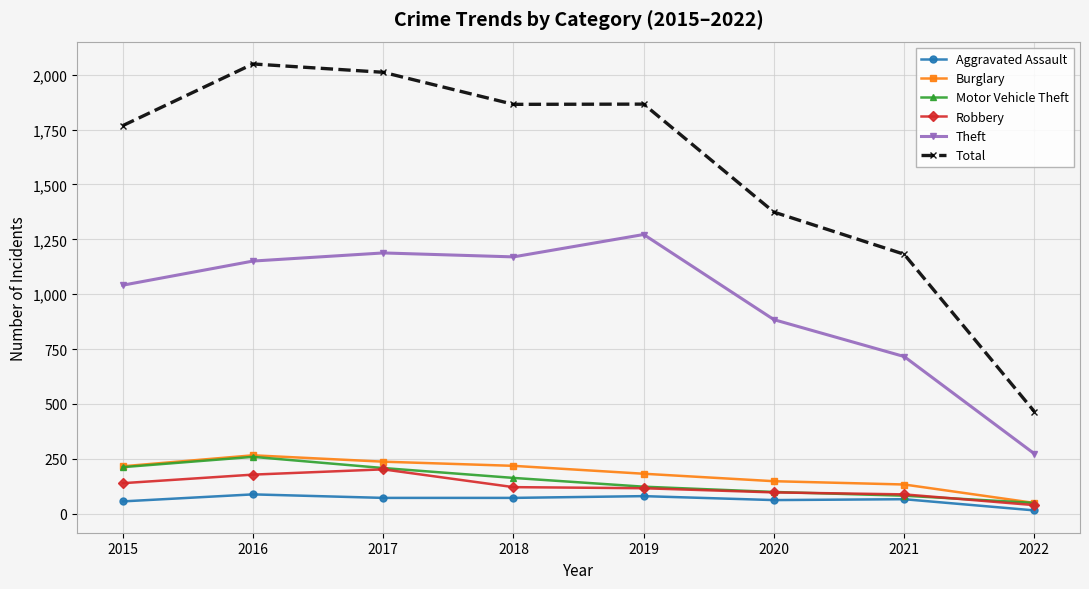

True or false: Robbery has more than 0 interior local peaks.

True